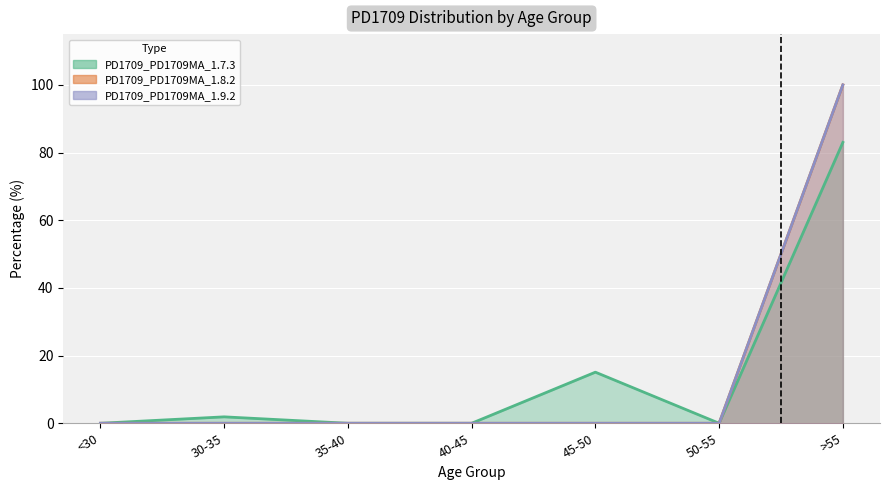

True or false: PD1709_PD1709MA_1.9.2 has more than 0 interior local peaks.

False